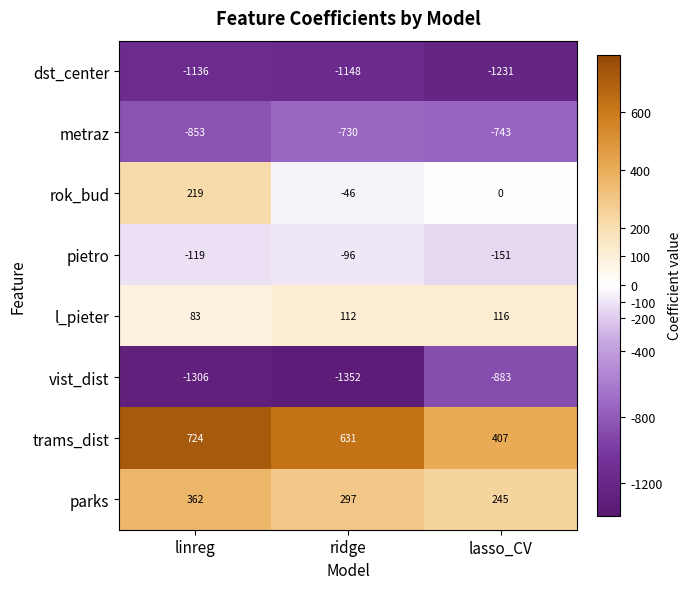

Reading left to right, extract all data points from this chart.

dst_center: -1136	-1148	-1231
metraz: -853	-730	-743
rok_bud: 219	-46	0
pietro: -119	-96	-151
l_pieter: 83	112	116
vist_dist: -1306	-1352	-883
trams_dist: 724	631	407
parks: 362	297	245